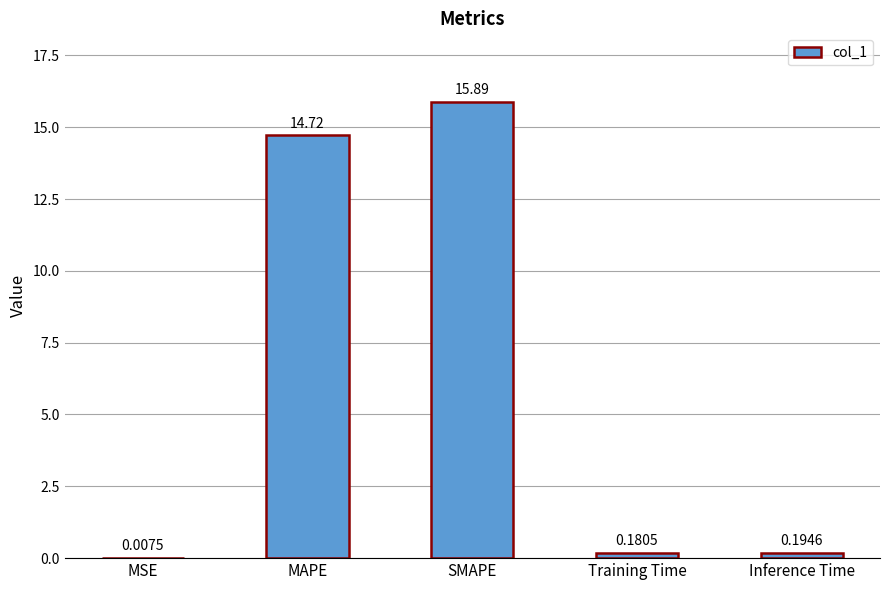

Are the bars horizontal?

No